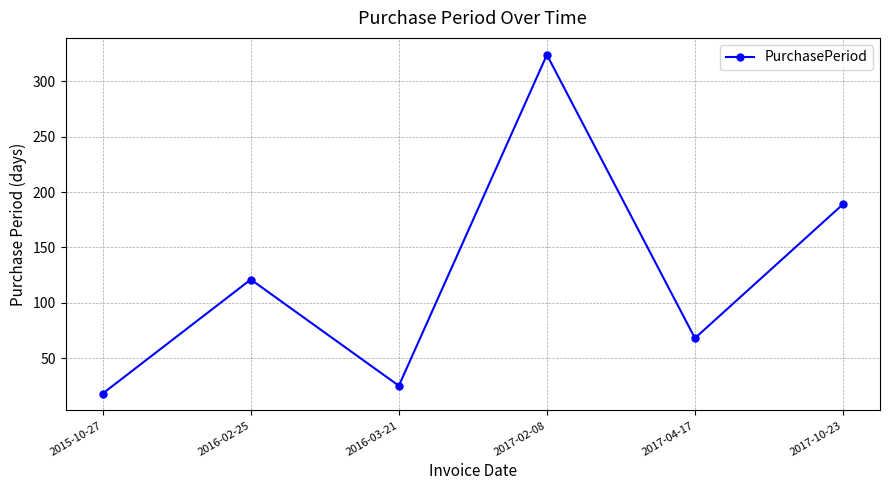

True or false: the data shows 189 at 2017-10-23.

True